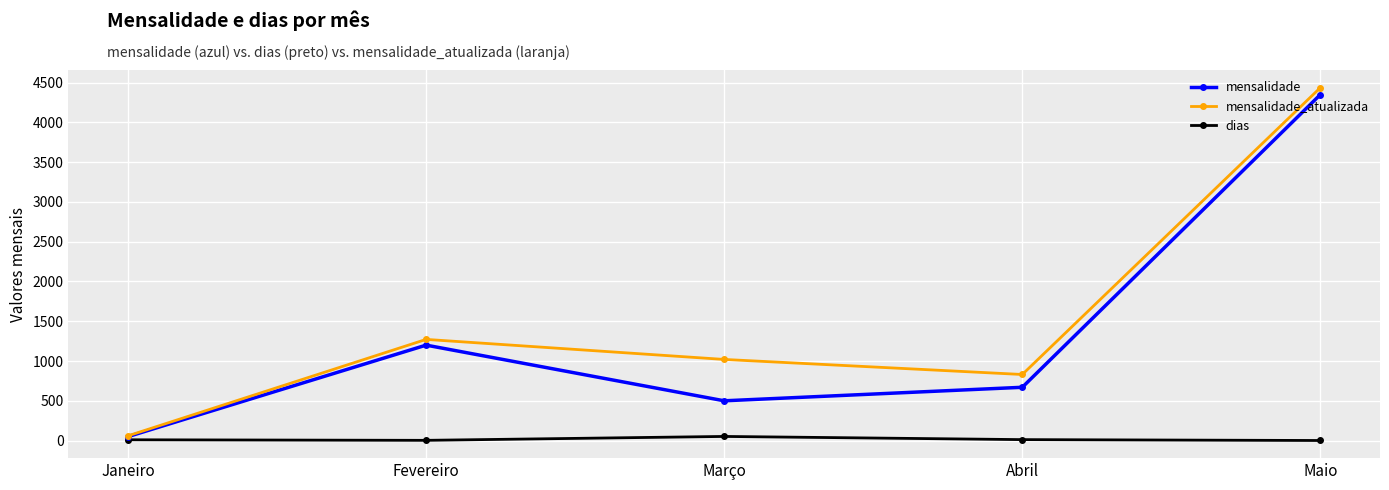

What is the value of the mensalidade point at the 2nd from the left?

1200.0